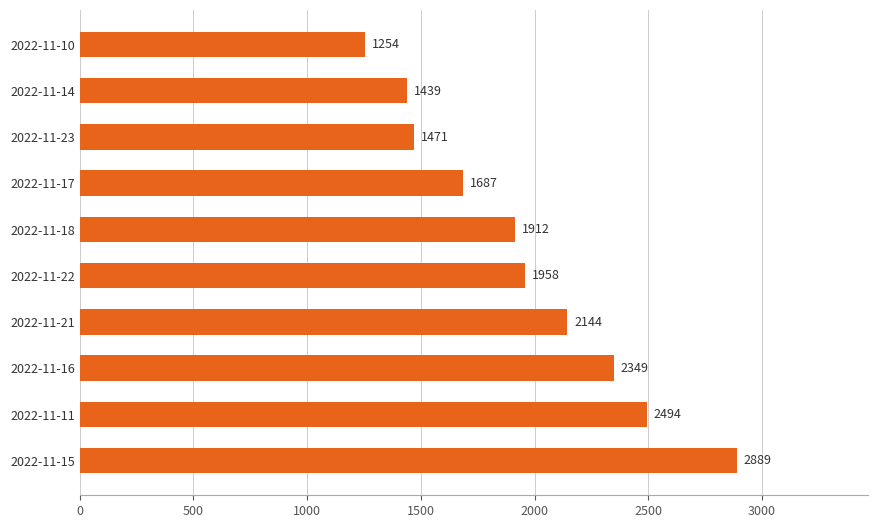

Which category has the lowest value across all series?

2022-11-10